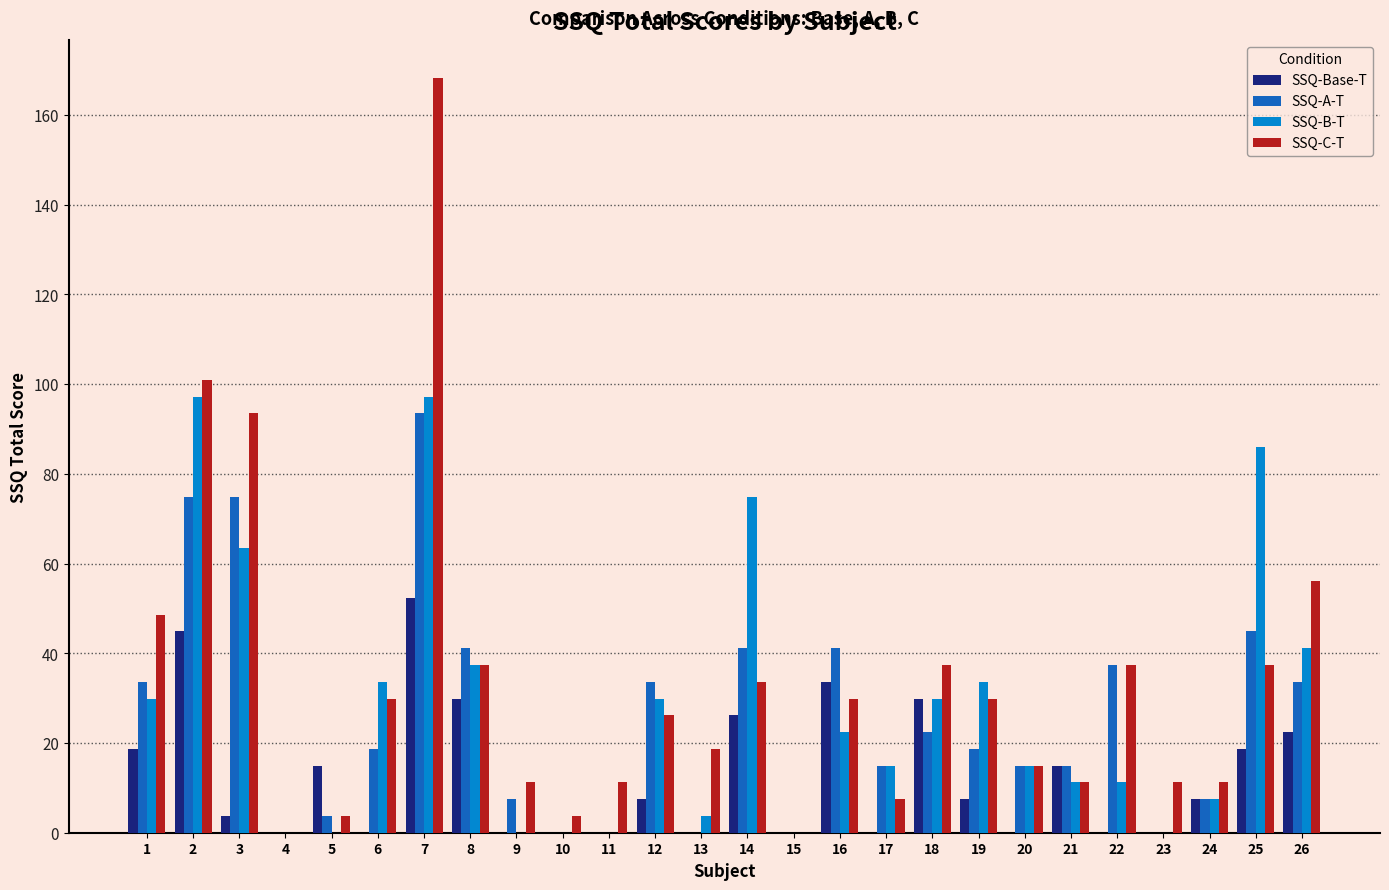

What is the maximum value shown in the chart?

168.3